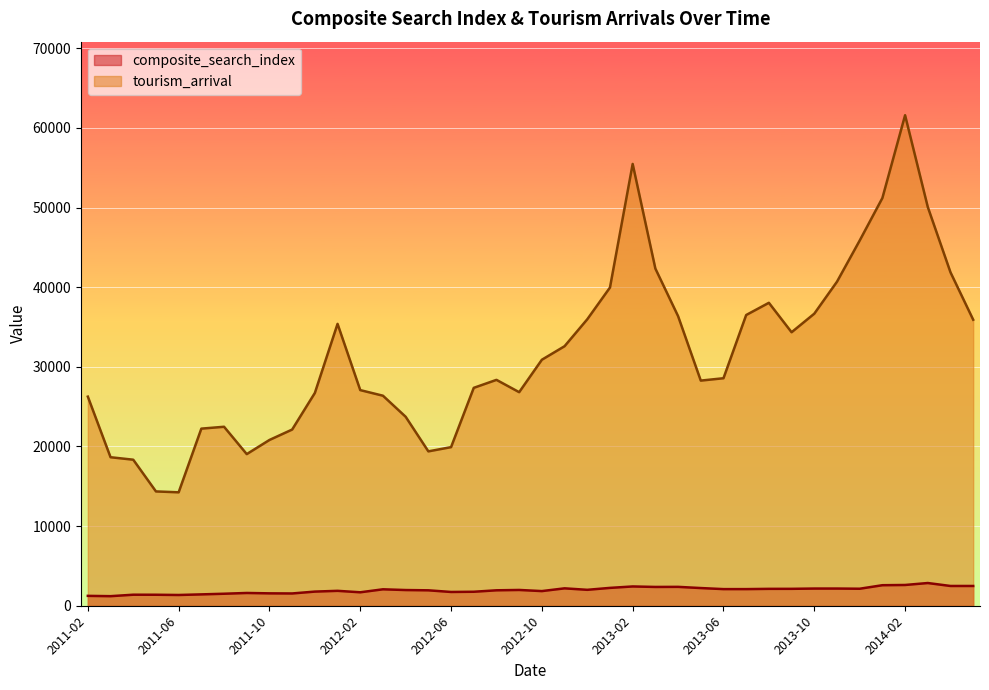

Is the value of tourism_arrival at 2012-08 greater than the value of composite_search_index at 2013-01?

Yes